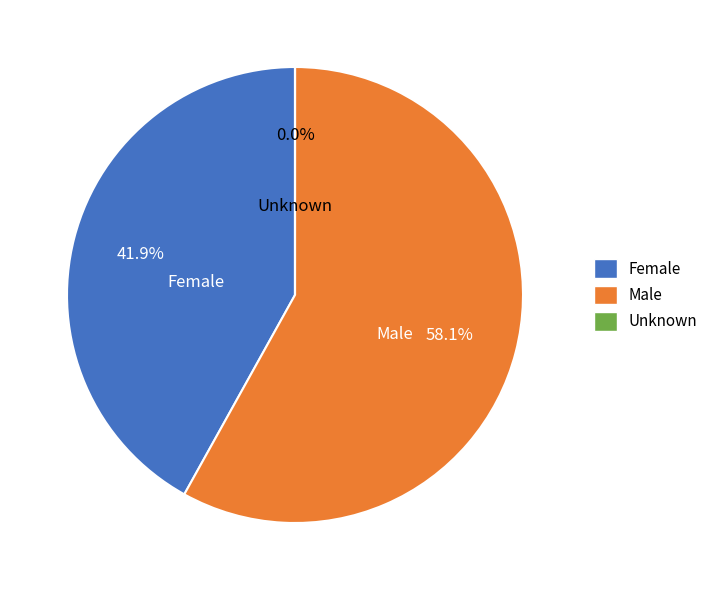

Which slice represents more than half of the pie?

Male